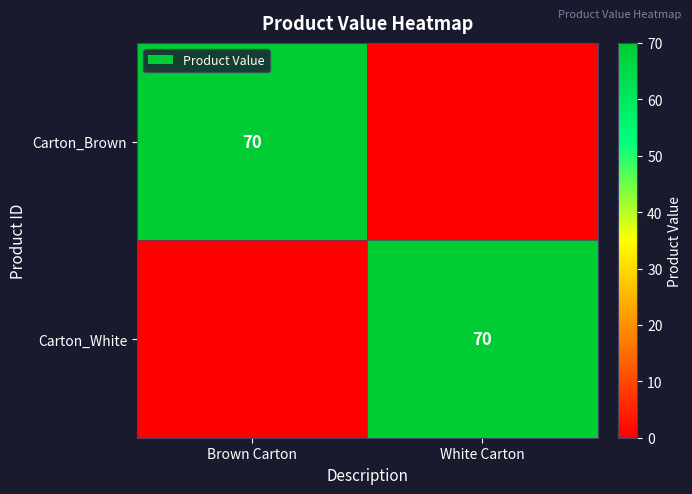

The Carton_Brown series shows 70 at Brown Carton. True or false?

True